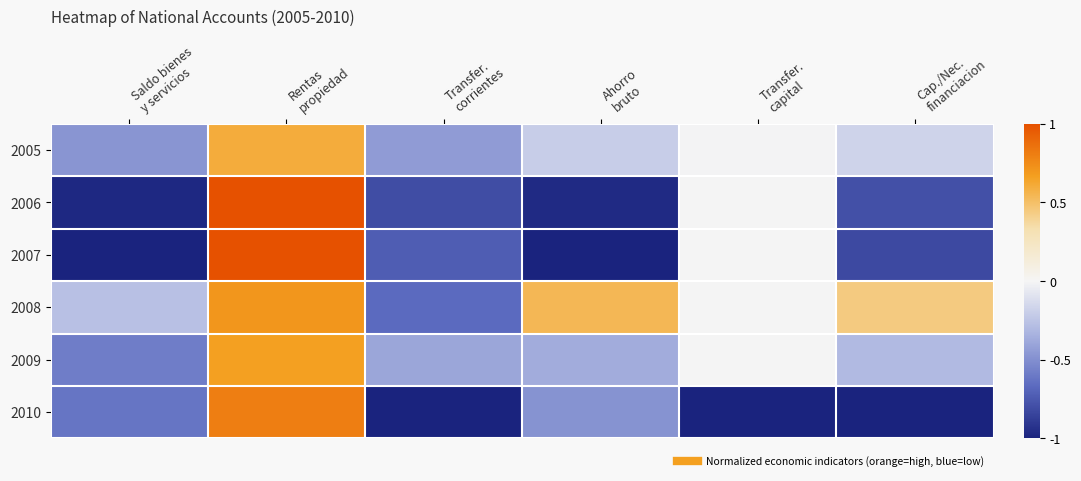

Rank the series by their maximum value, from lowest to highest.

2005, 2009, 2008, 2010, 2007, 2006